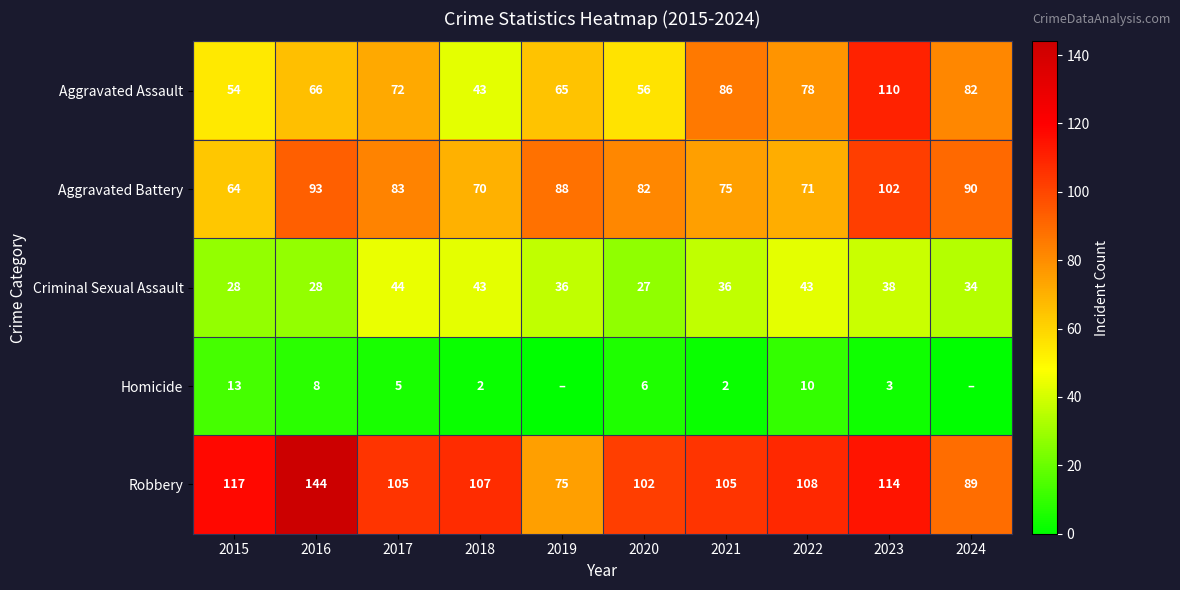

What is the sum of the Homicide values at 2021 and 2018?

4